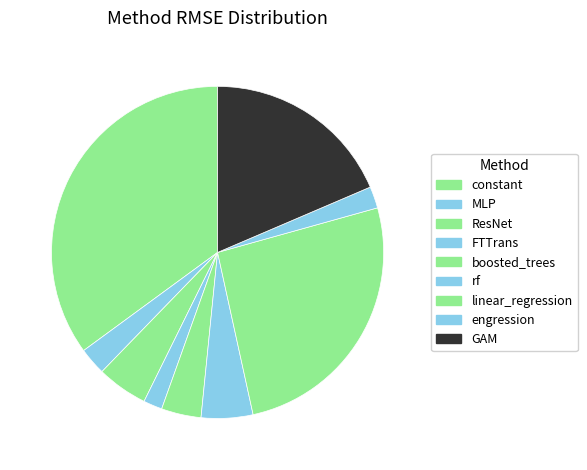

Which slice is the smallest?

FTTrans